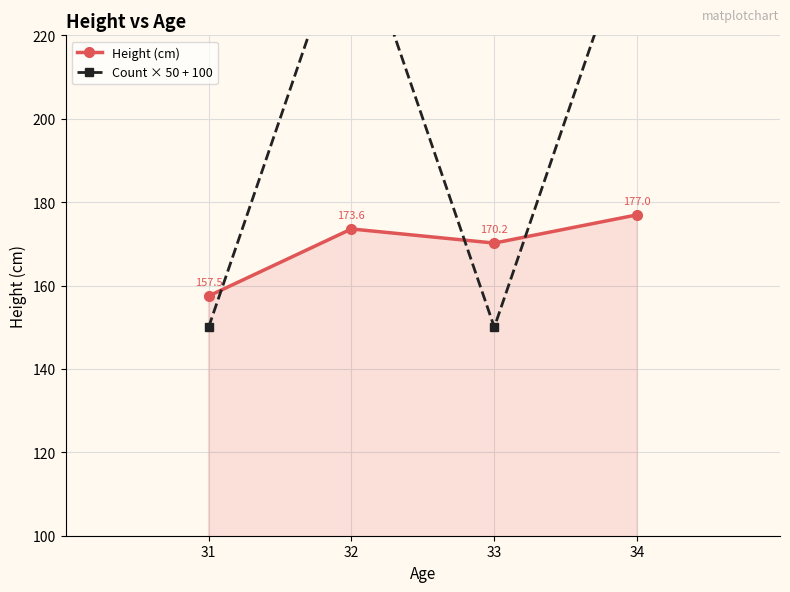

List the labels in order of Height (cm) value, smallest first.

31, 33, 32, 34